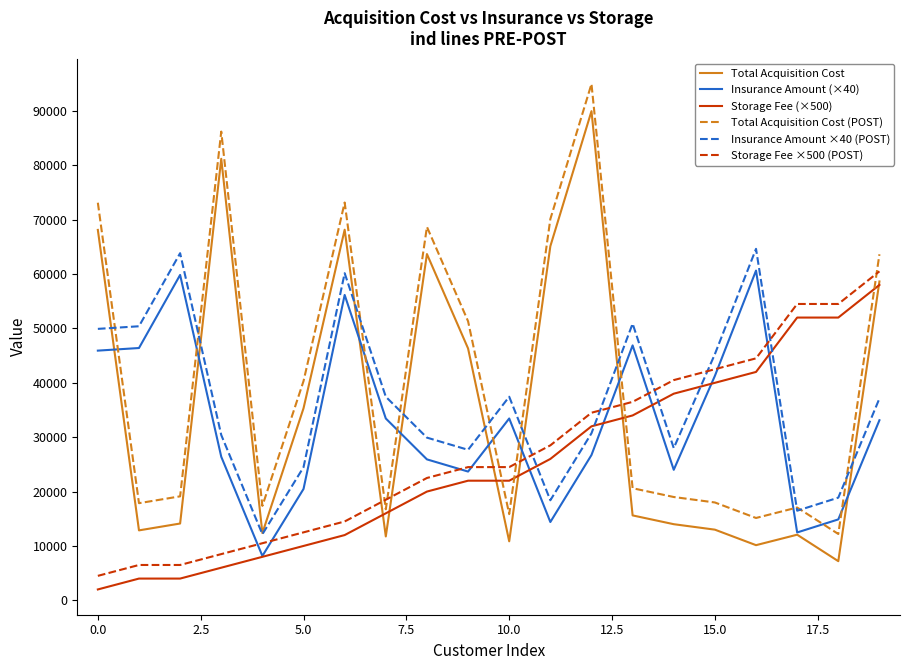

Does the chart have visible grid lines?

No